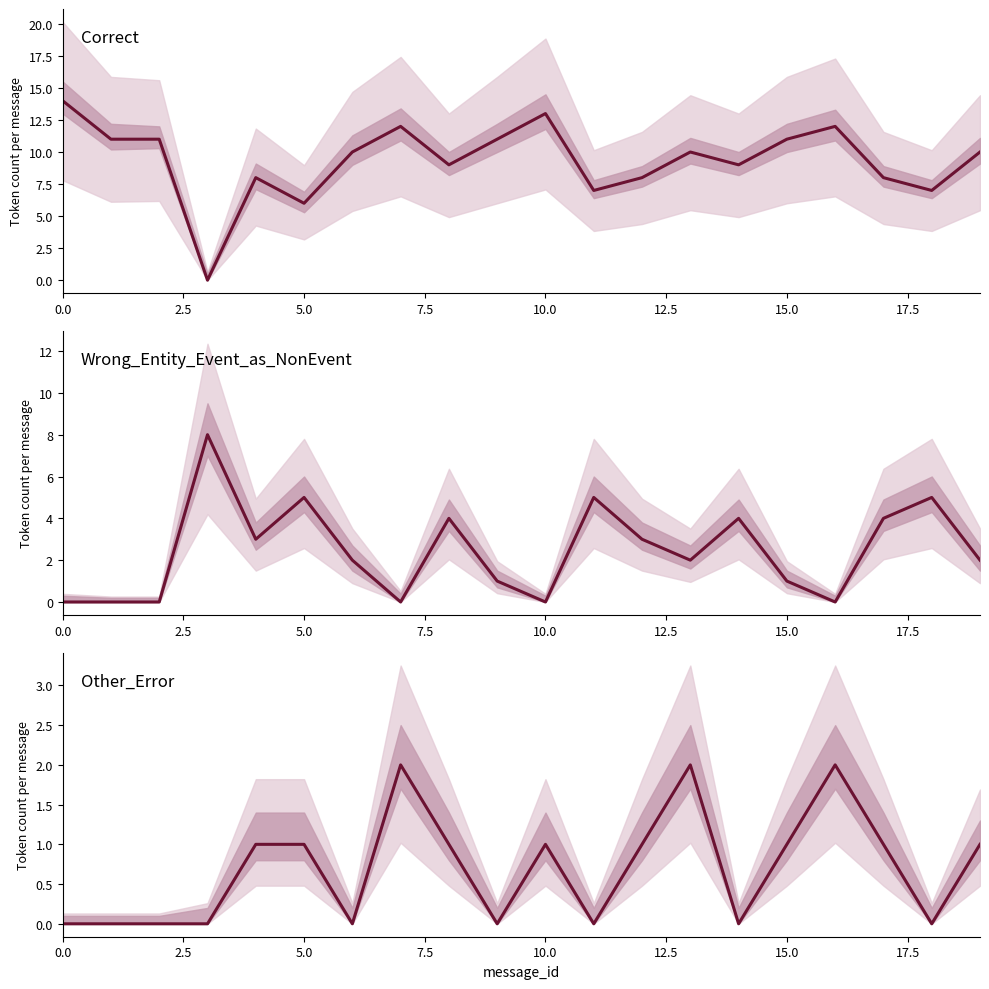

How many values in Wrong_Entity_Event_as_NonEvent are above zero?

14